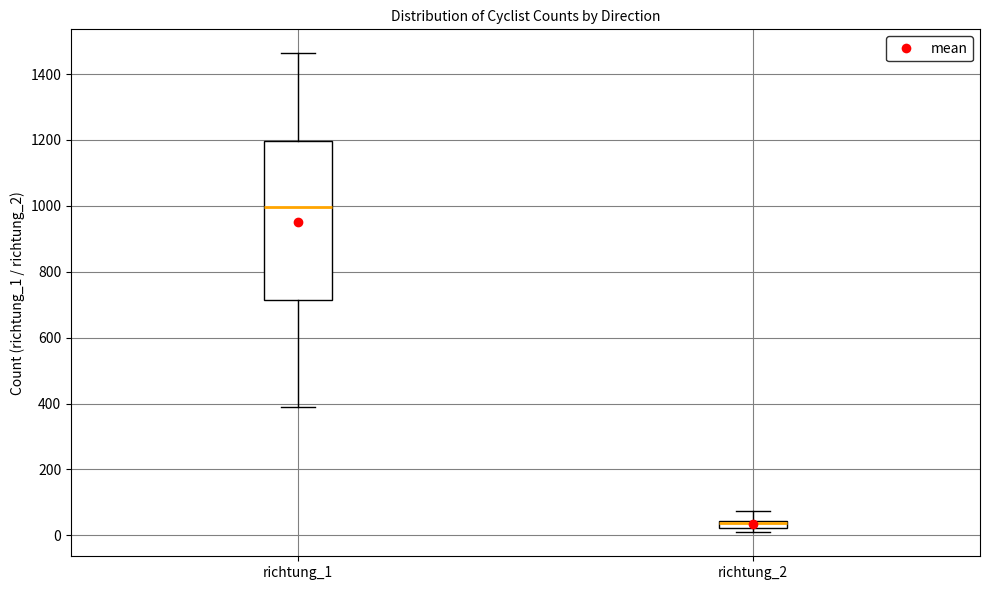

Which box has the highest median line?

richtung_1